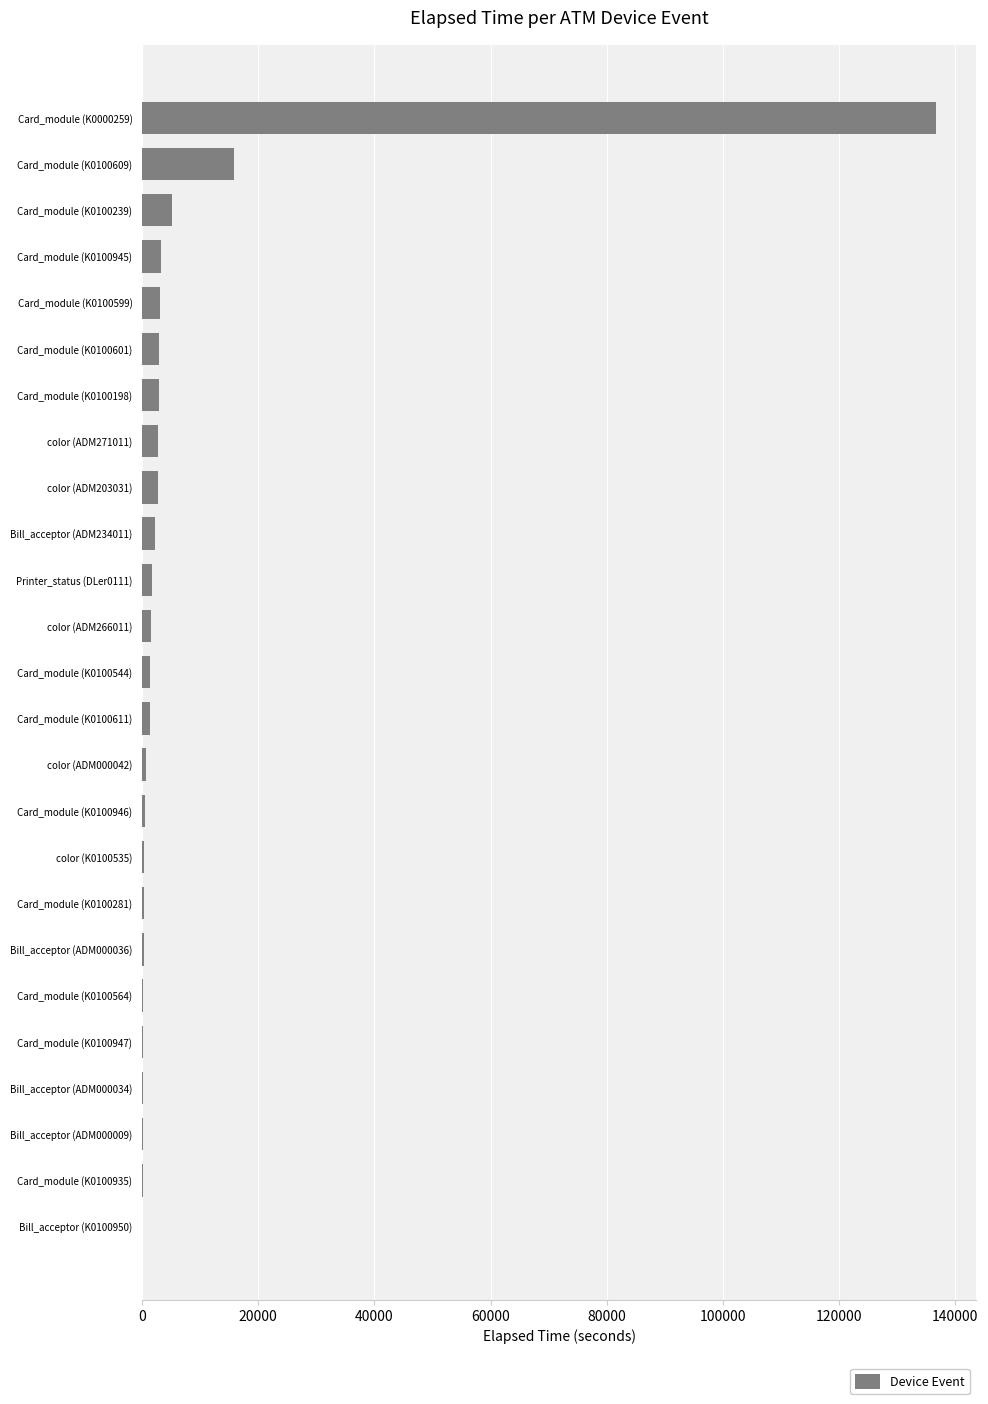

At which label is the value closest to 68384?

Card_module (K0100609)